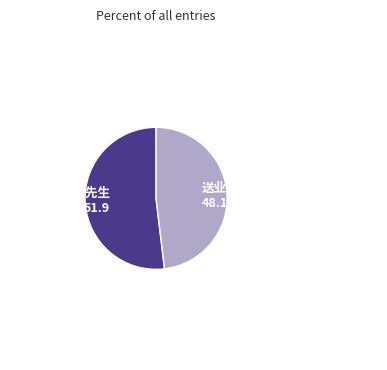

Combined, do 寄揭阳业师黄先生 51.9 and 送业师黄东野先生左迁卫辉郡博 48.1 account for over 50%?

Yes